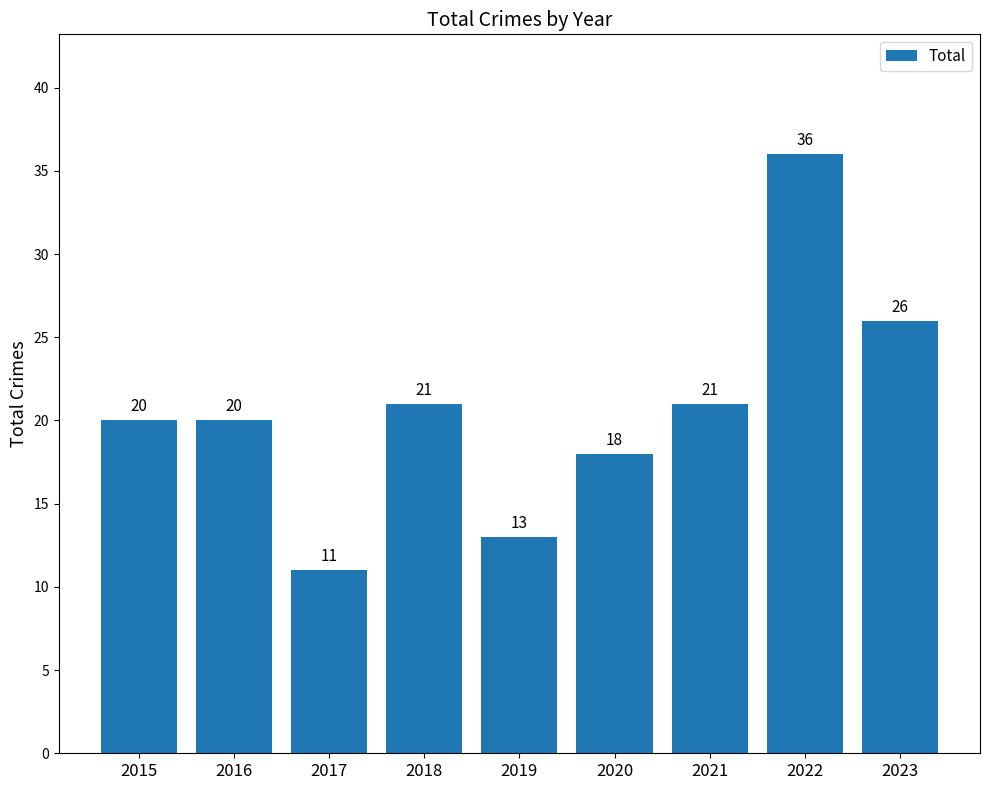

Read the value at 2018, to the nearest 10.

20